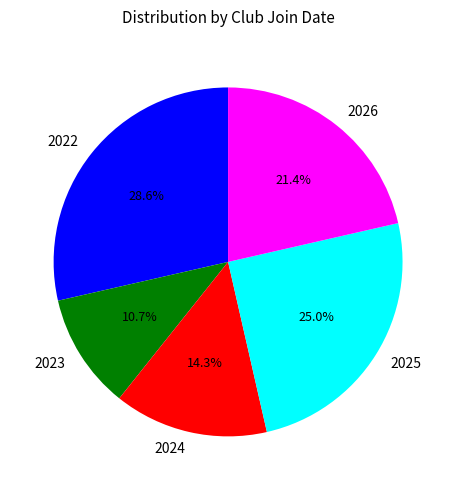

To the nearest percent, what is the combined percentage of 2023 and 2026?

32%